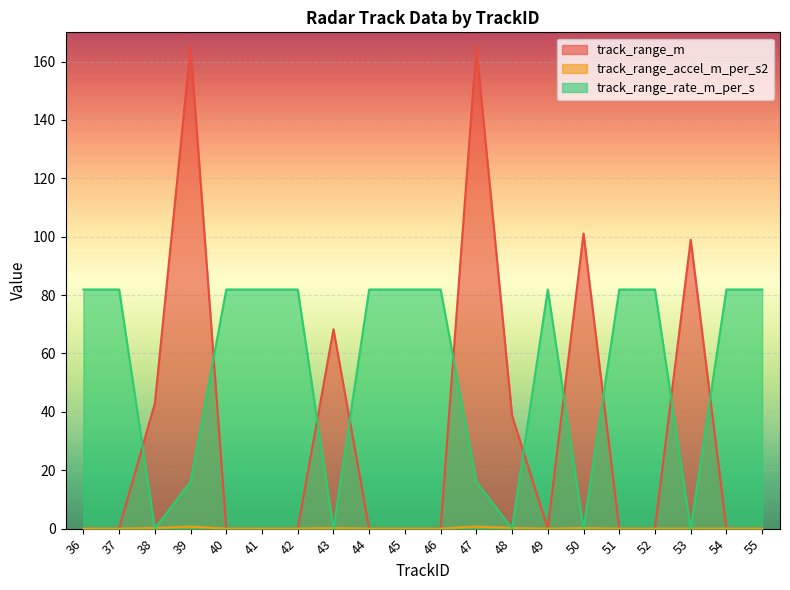

What is the maximum value shown in the chart?

165.1